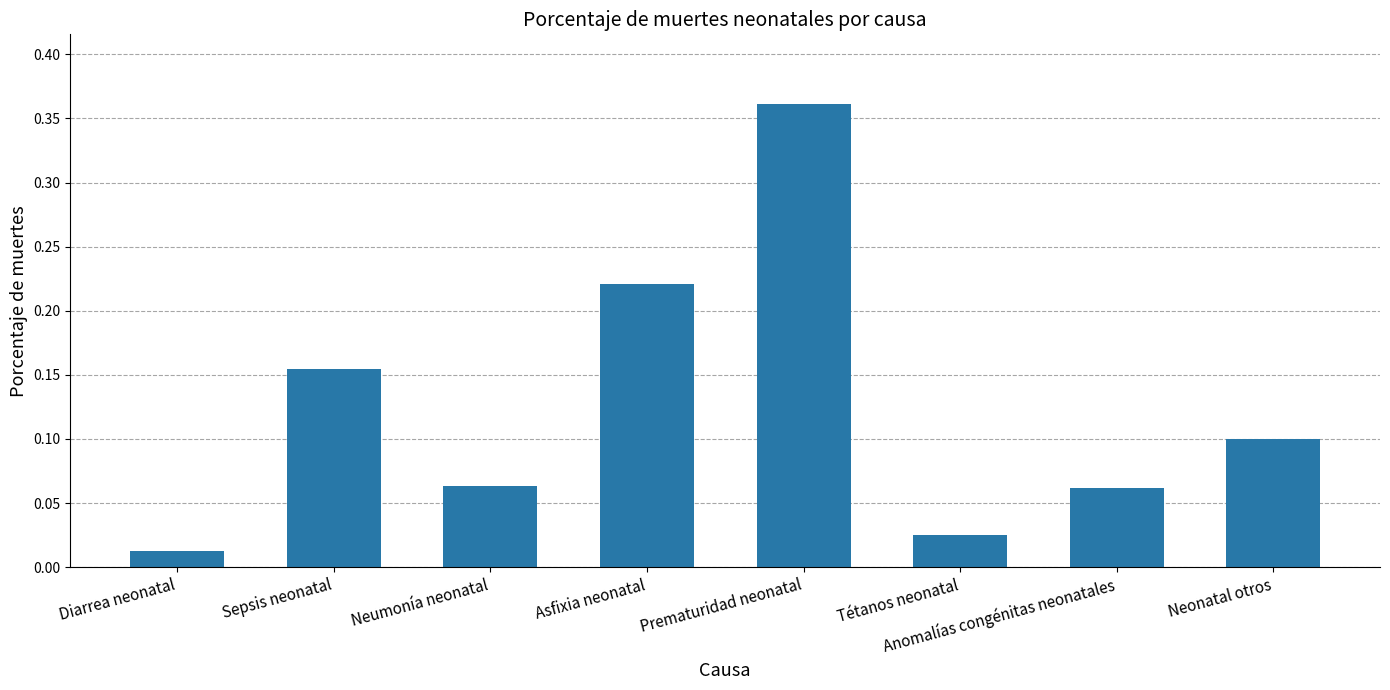

What position from the left is Sepsis neonatal?

2